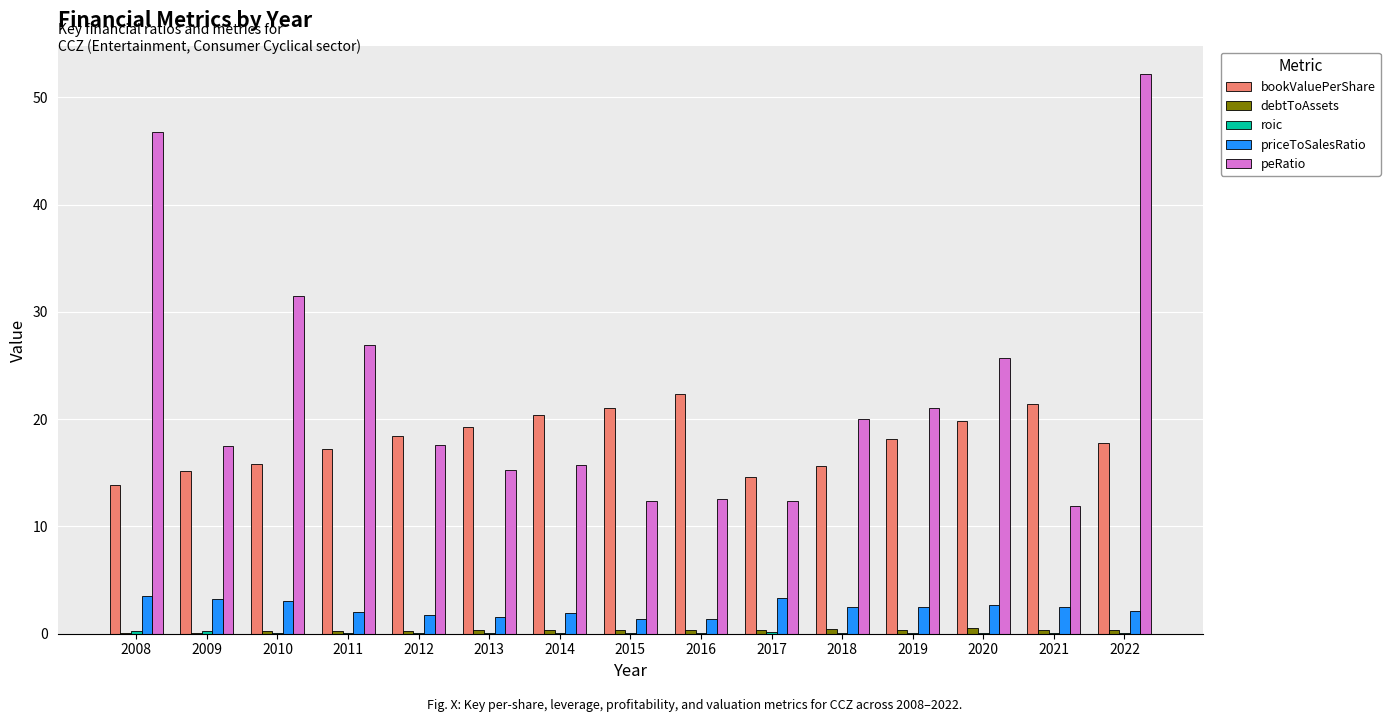

Which series has the largest total across all categories?

peRatio